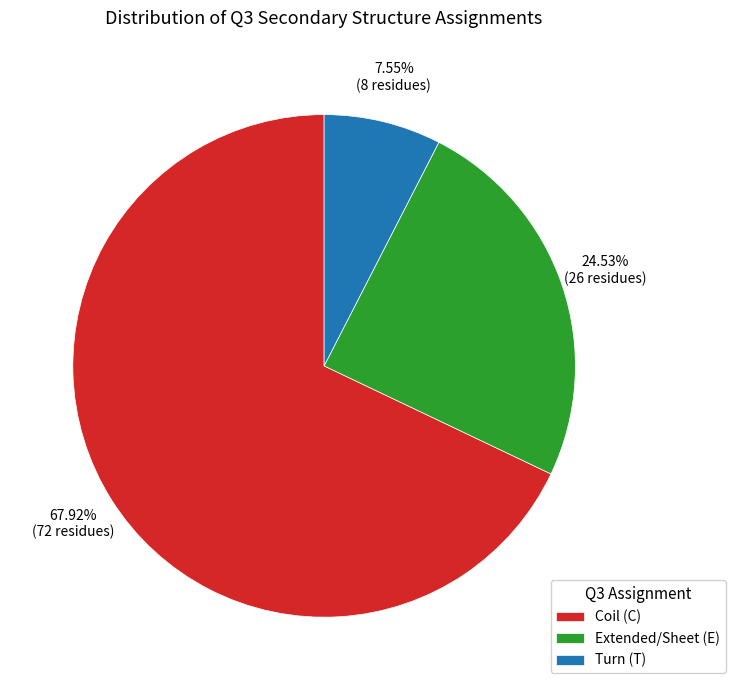

What is the ratio of the value at Extended/Sheet (E) to the value at Coil (C)?

0.4